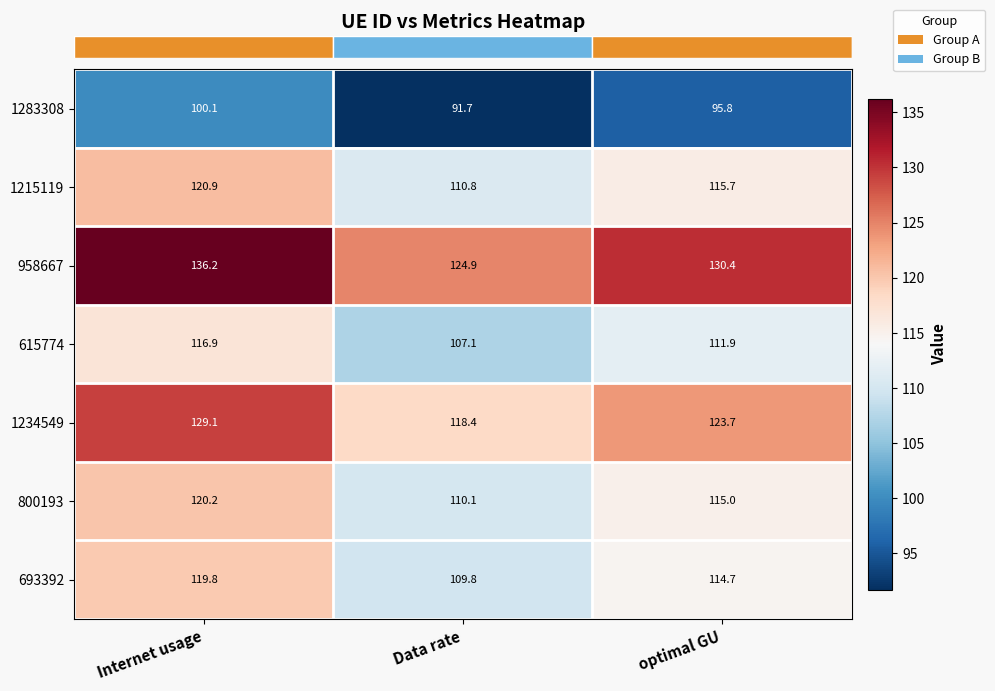

What is the difference between the 1215119 values at optimal GU and Data rate?

4.9